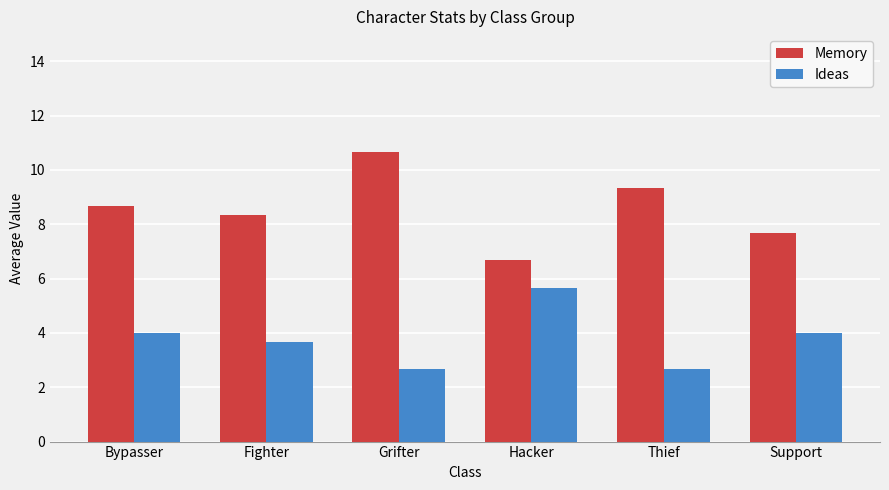

At how many categories does at least one series exceed 6?

6